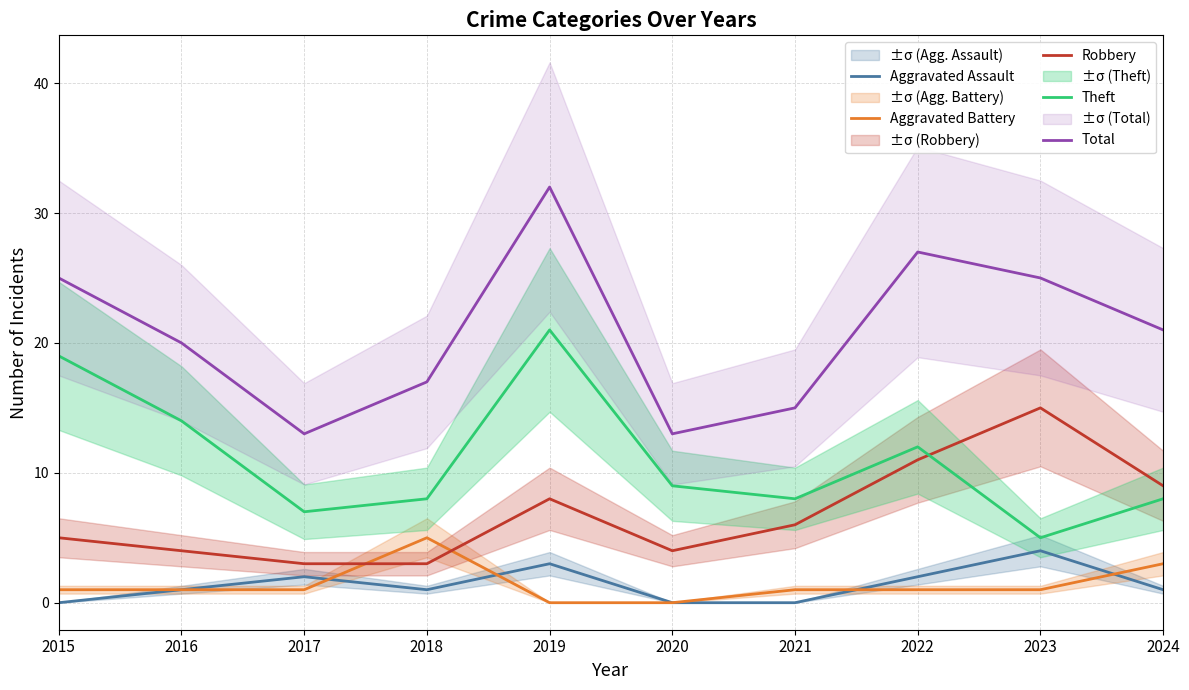

What is the spread (max minus min) of values at 2024?

20